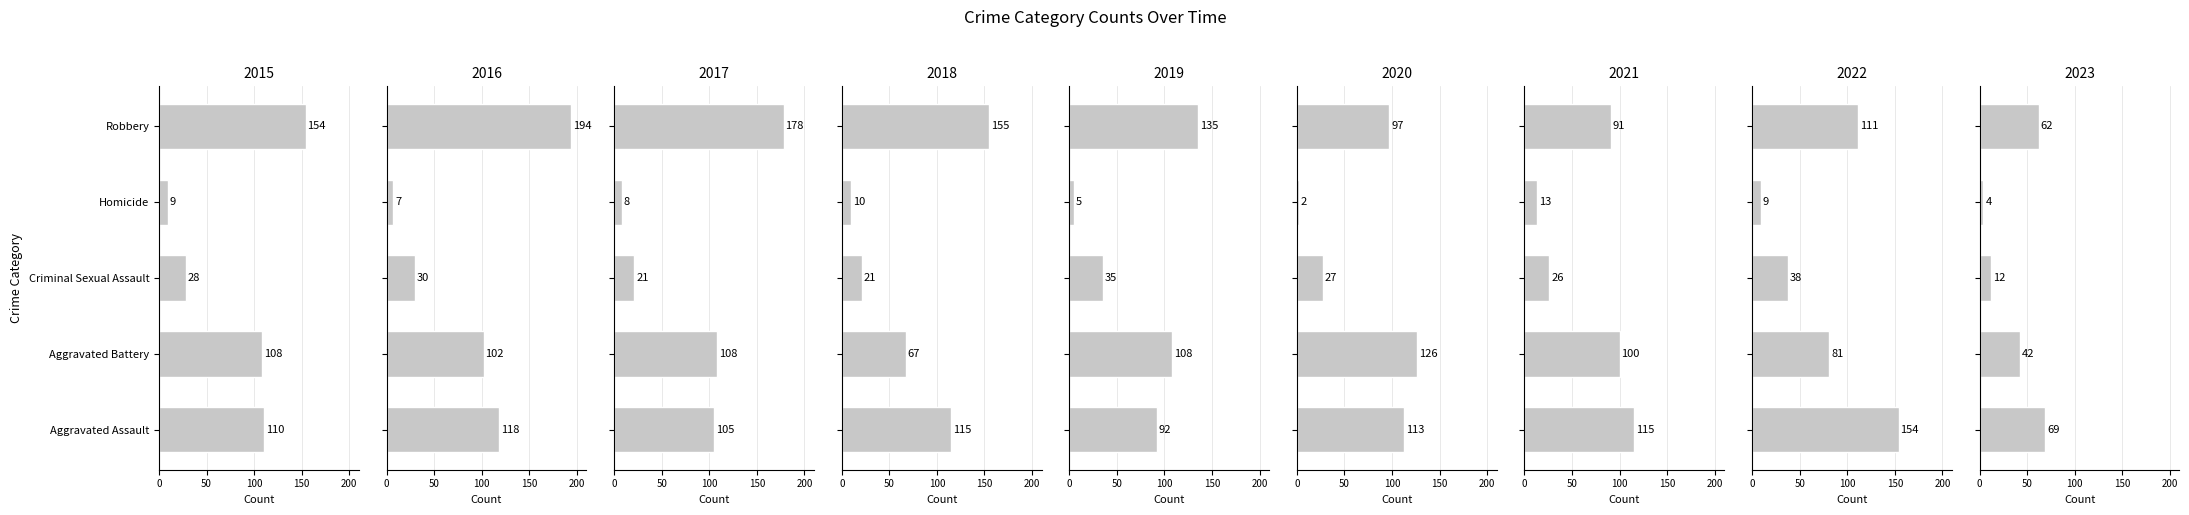

Reading left to right, transcribe all the data shown in this chart.

Aggravated Assault: 110	118	105	115	92	113	115	154	69
Aggravated Battery: 108	102	108	67	108	126	100	81	42
Criminal Sexual Assault: 28	30	21	21	35	27	26	38	12
Homicide: 9	7	8	10	5	2	13	9	4
Robbery: 154	194	178	155	135	97	91	111	62